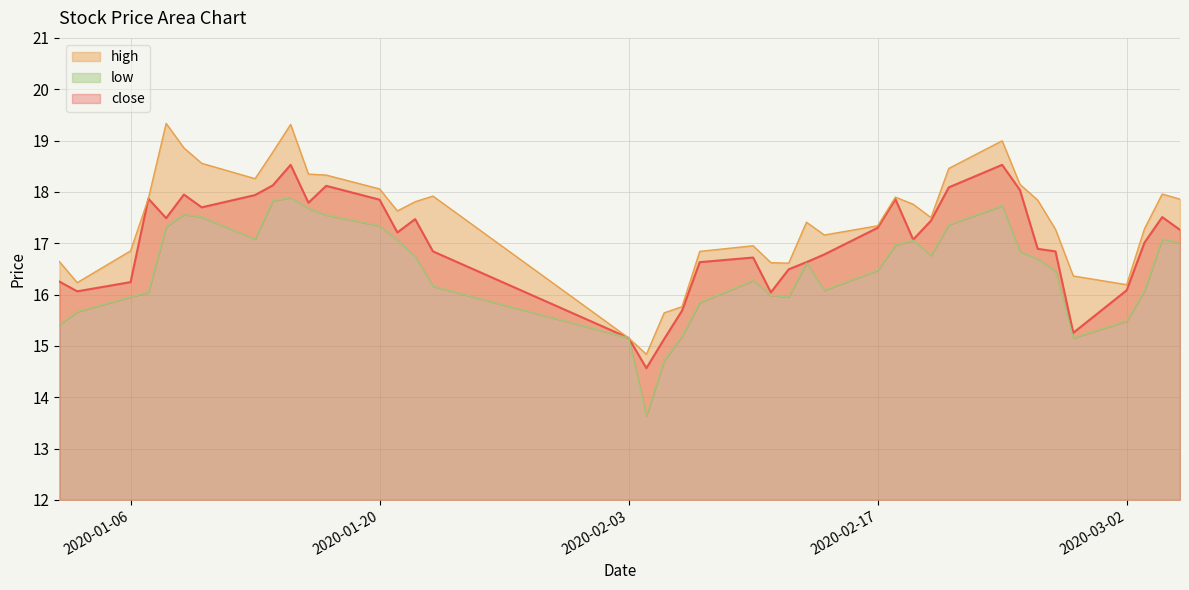

True or false: close and high cross at least once.

False